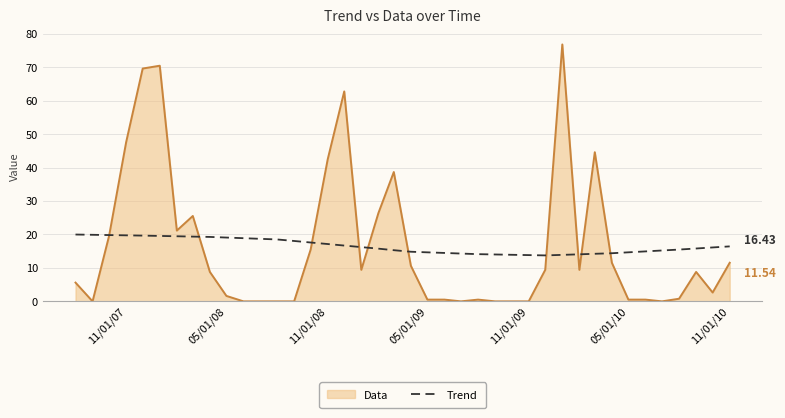

Rank the series by their maximum value, from highest to lowest.

Data, Trend